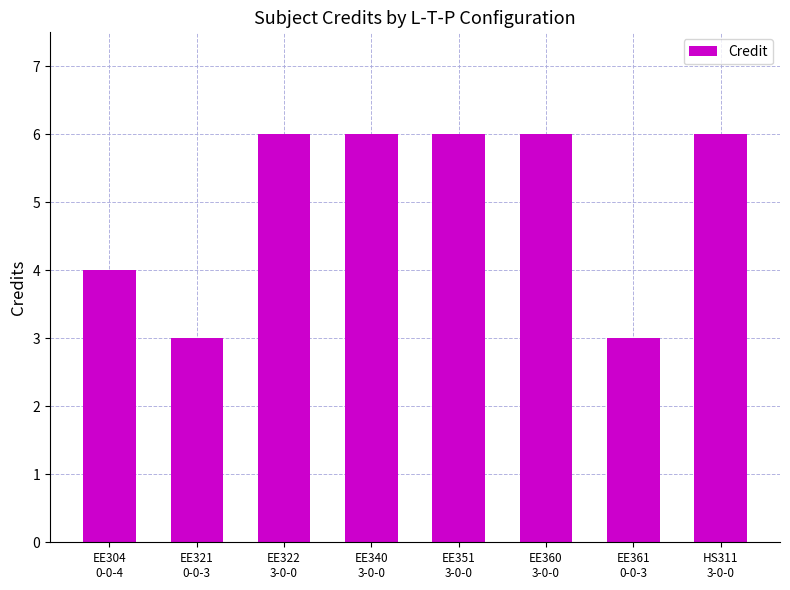

What is the label of the 4th bar from the left?

EE340
3-0-0